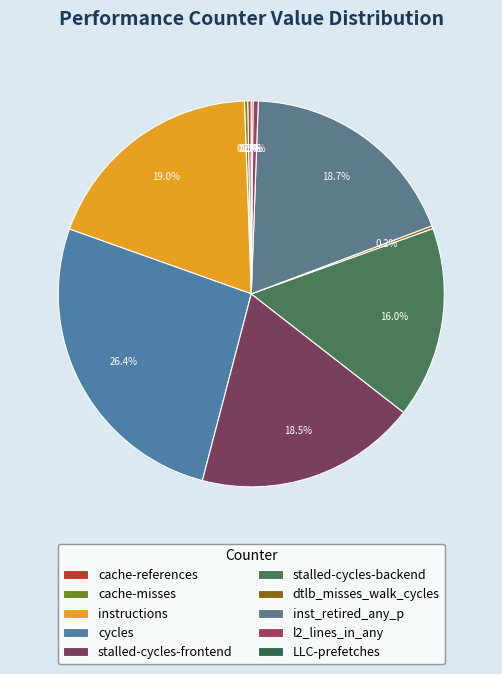

What is the change in value from cycles to l2_lines_in_any?

-53627933120